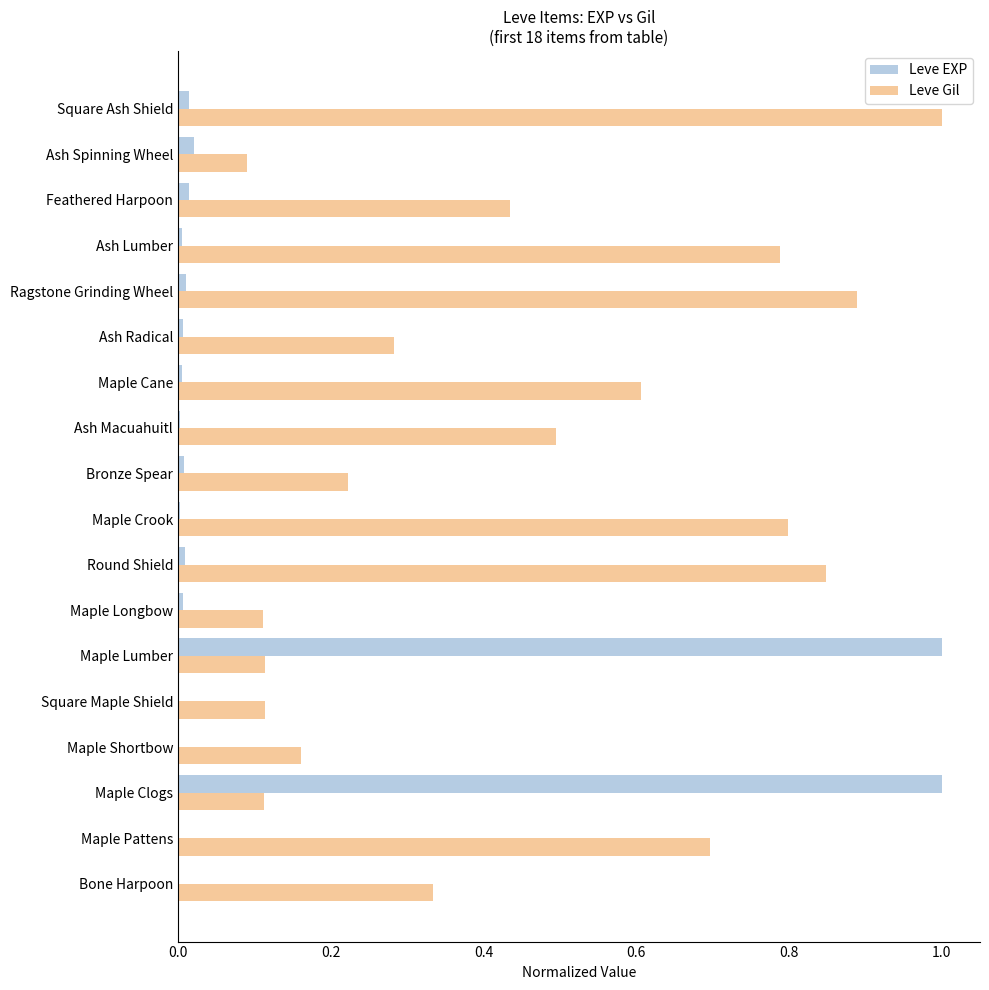

Is it true that Leve EXP equals 0.4 at Maple Lumber?

False